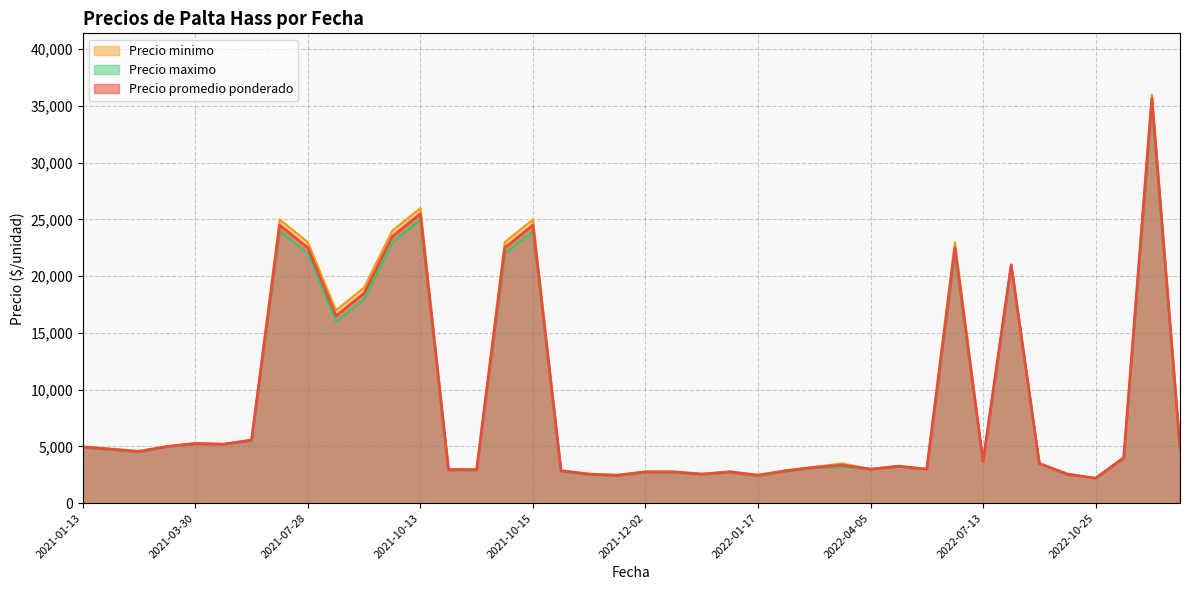

The value of Precio promedio ponderado at 2022-07-13 is 2246. True or false?

False